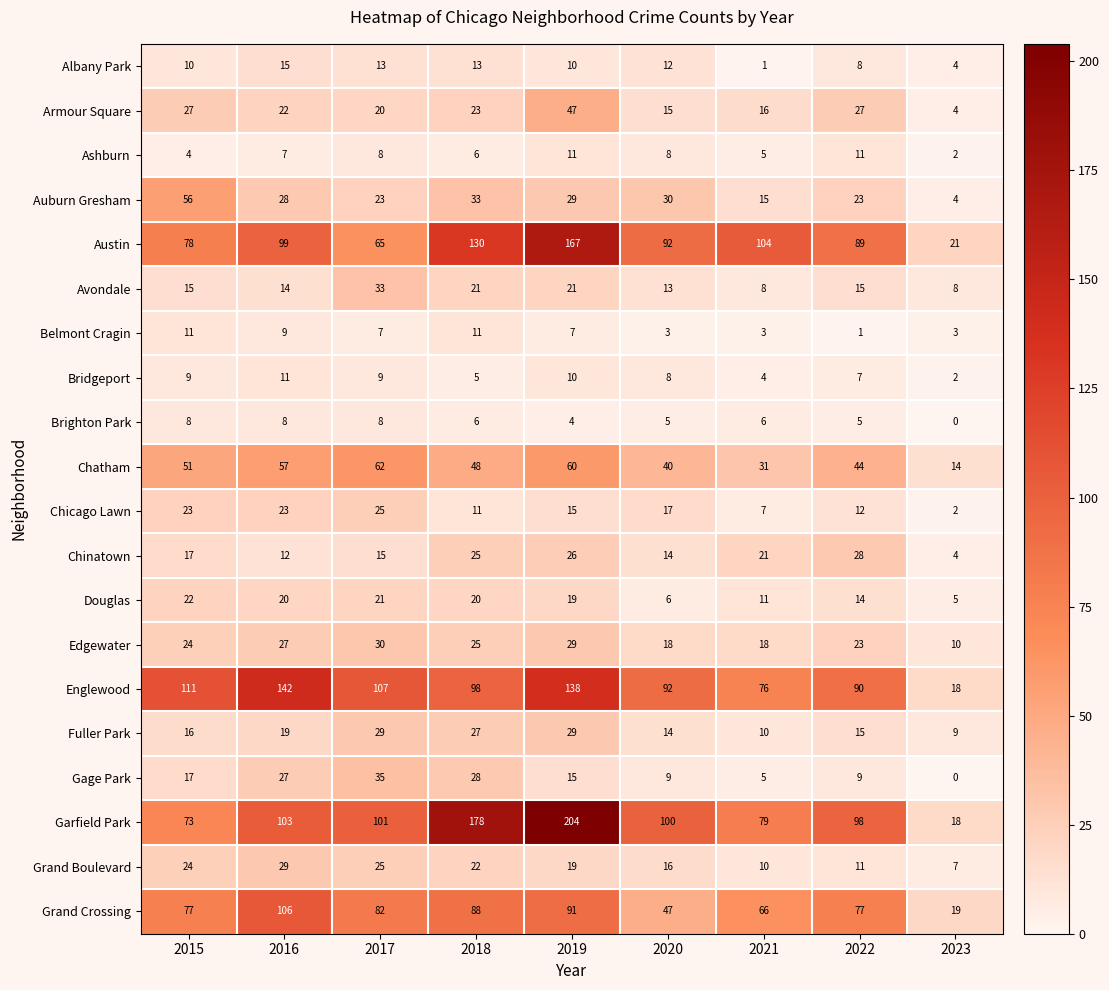

List the labels in order of Austin value, smallest first.

2023, 2017, 2015, 2022, 2020, 2016, 2021, 2018, 2019